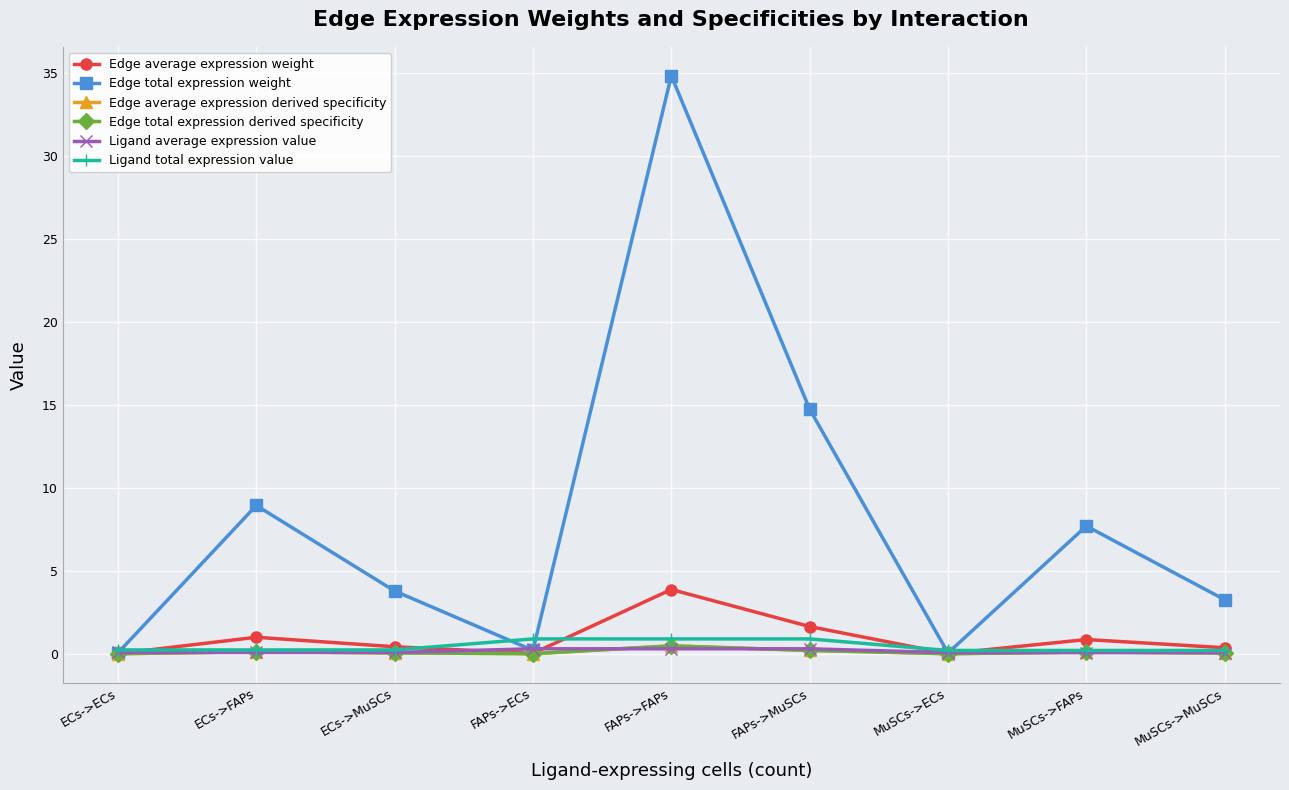

Does the chart have visible grid lines?

Yes